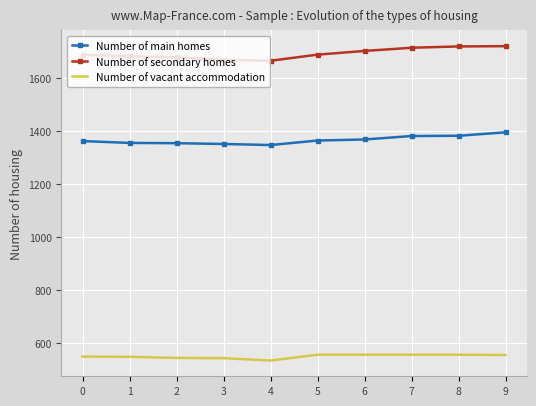

What is the maximum value shown in the chart?

1720